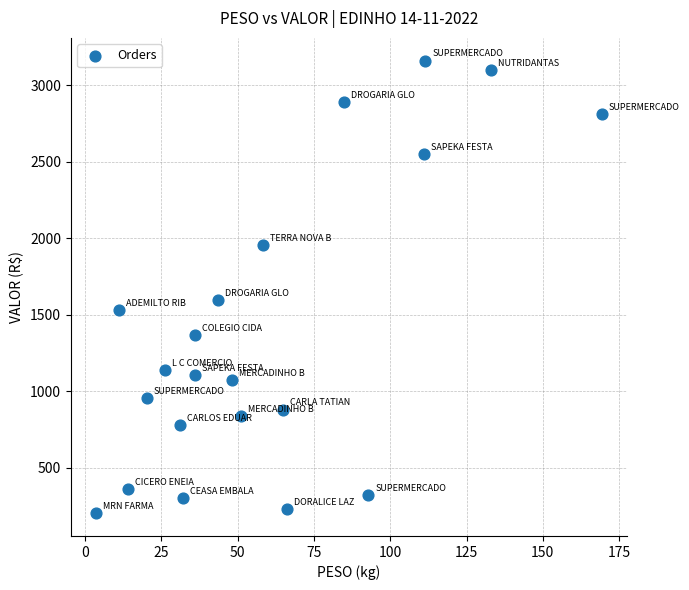

What Y value in the scatter plot is closest to 1682?

1598.9